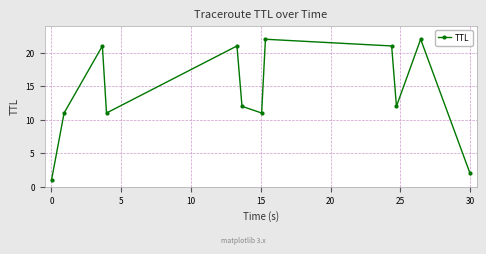

True or false: the data has more than 2 interior local peaks.

True